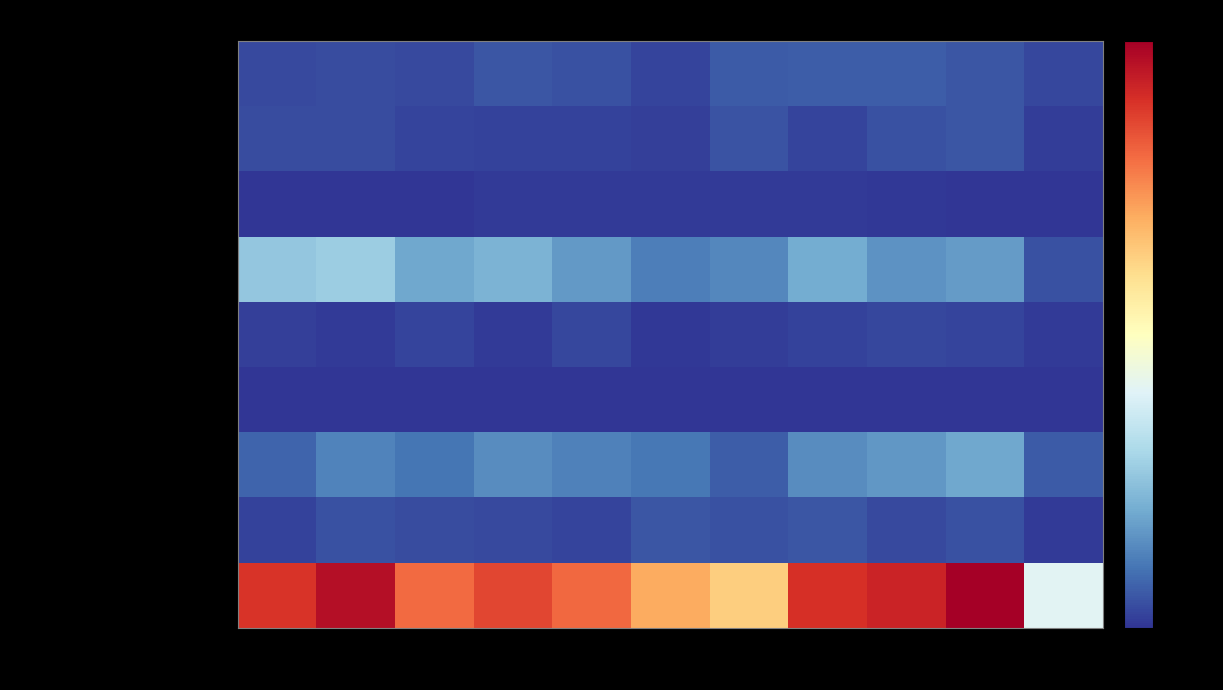

Reading left to right, transcribe all the data shown in this chart.

Aggravated Assault: 2015=12	2016=13	2017=12	2018=19	2019=16	2020=9	2021=21	2022=23	2023=22	2024=19	2025=10
Aggravated Battery: 2015=13	2016=13	2017=9	2018=8	2019=8	2020=6	2021=17	2022=9	2023=16	2024=18	2025=5
Arson: 2015=1	2016=0	2017=1	2018=4	2019=4	2020=3	2021=4	2022=4	2023=2	2024=0	2025=0
Burglary: 2015=90	2016=96	2017=67	2018=75	2019=58	2020=42	2021=47	2022=70	2023=54	2024=59	2025=16
Criminal Sexual Assault: 2015=6	2016=3	2017=9	2018=4	2019=10	2020=2	2021=5	2022=8	2023=10	2024=9	2025=3
Homicide: 2015=0	2016=1	2017=1	2018=0	2019=0	2020=1	2021=0	2022=1	2023=0	2024=0	2025=1
Motor Vehicle Theft: 2015=27	2016=44	2017=36	2018=50	2019=43	2020=37	2021=23	2022=50	2023=57	2024=68	2025=21
Robbery: 2015=8	2016=15	2017=13	2018=11	2019=9	2020=19	2021=16	2022=19	2023=12	2024=16	2025=4
Theft: 2015=311	2016=337	2017=280	2018=300	2019=281	2020=245	2021=221	2022=314	2023=322	2024=349	2025=142